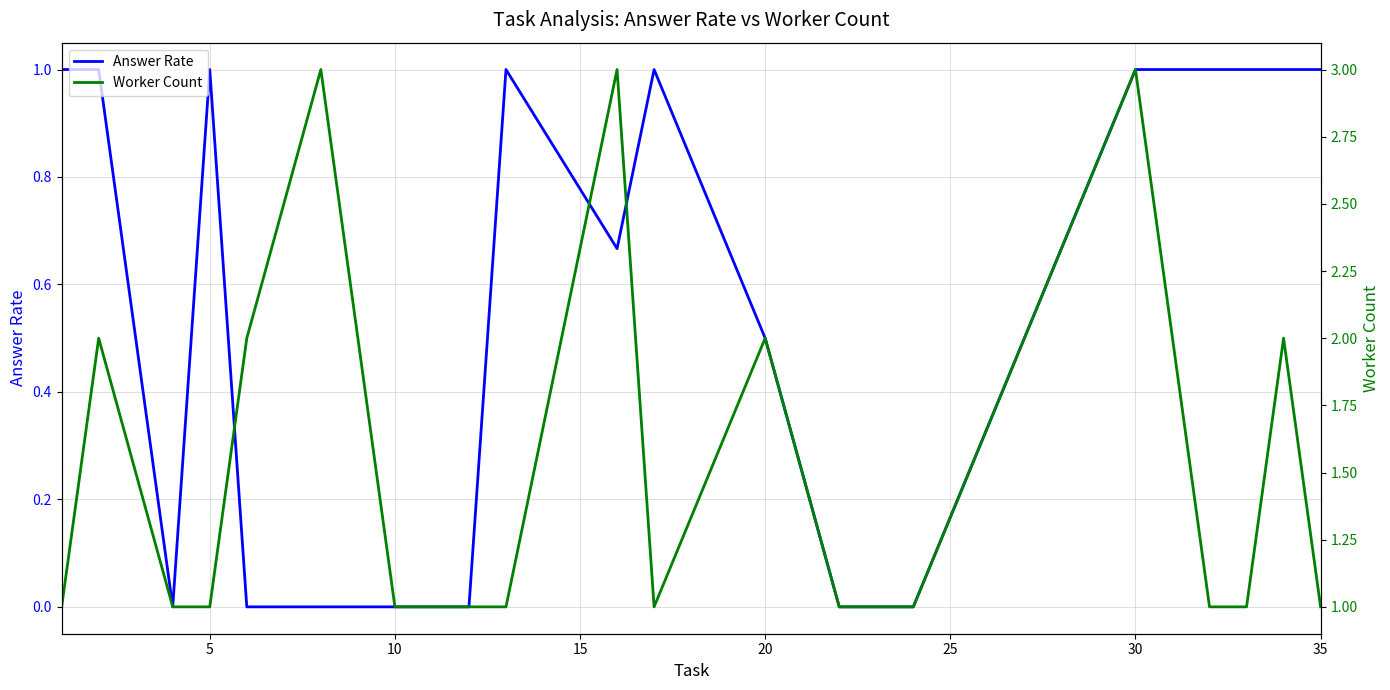

What is the highest value of the Answer Rate series?

1.0